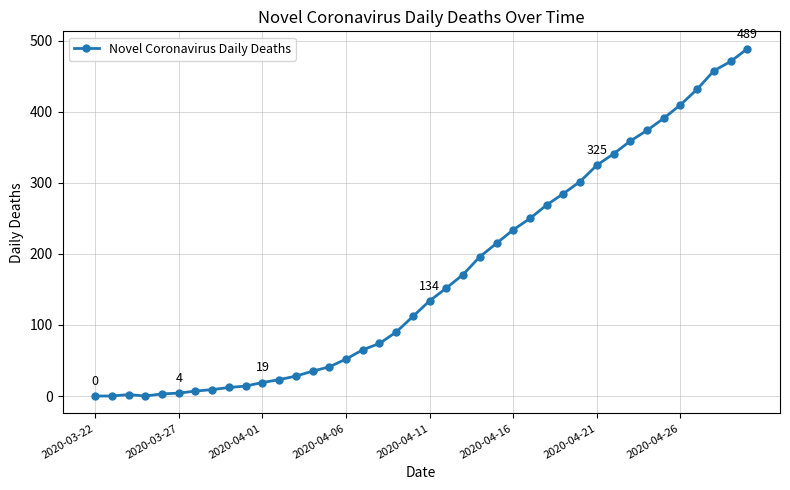

What is the greatest value displayed?

489